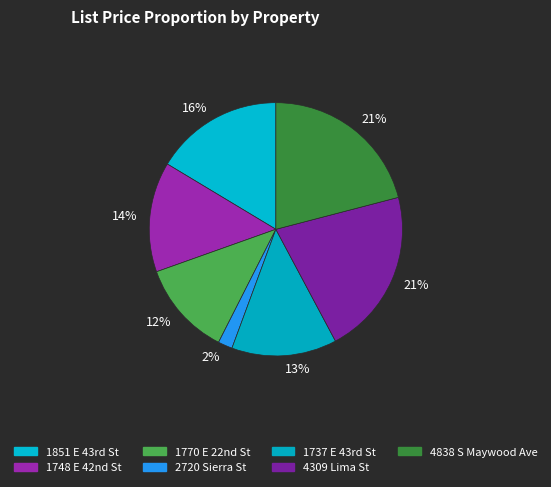

How many segments does this pie chart have?

7